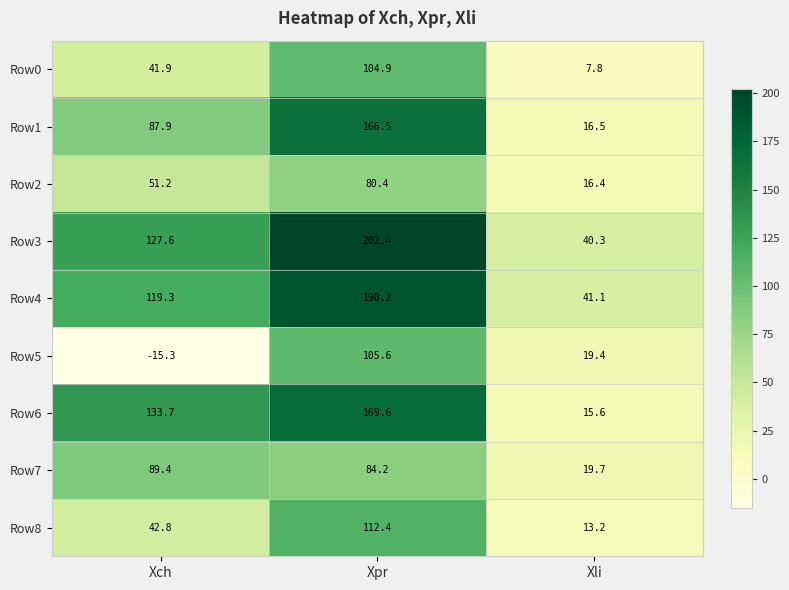

At which category does the chart reach its minimum across all series?

Xch